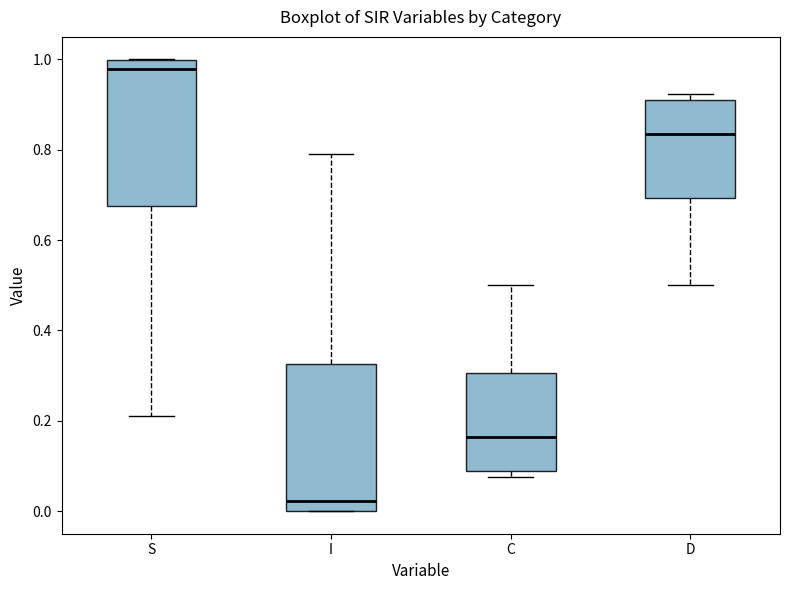

Where is the upper edge of the box for C on the y-axis? The values are not printed on the chart, so give them approximately, as read against the axis.

0.30